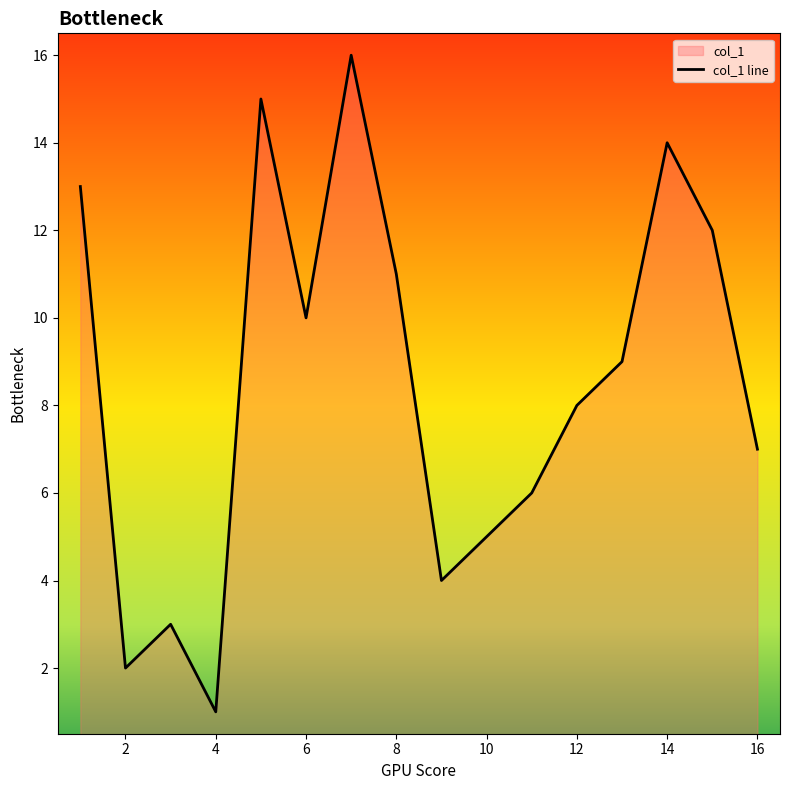

What is the difference between the maximum and minimum values?

15